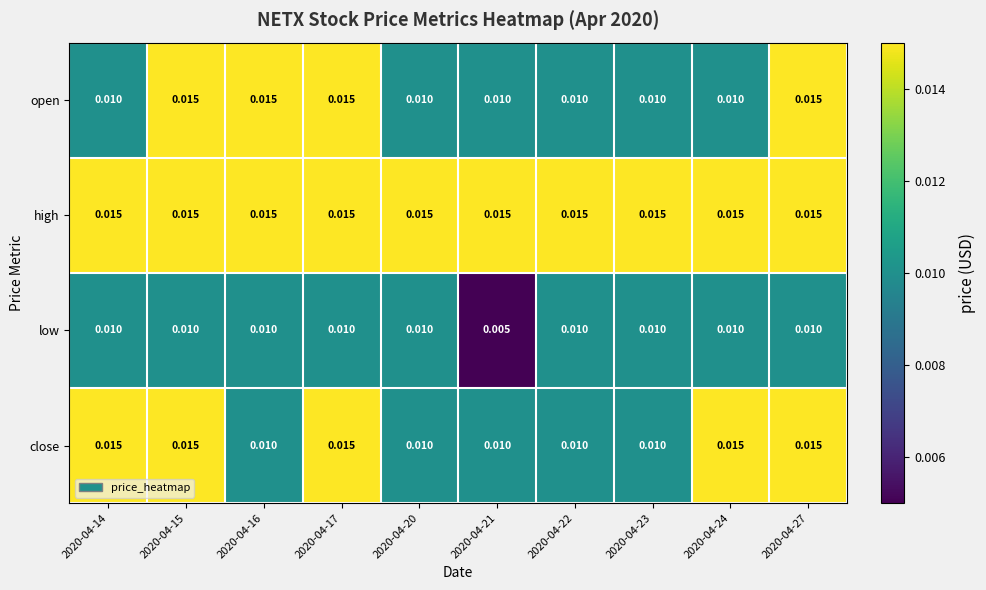

Which series changed the most between 2020-04-24 and 2020-04-27?

open